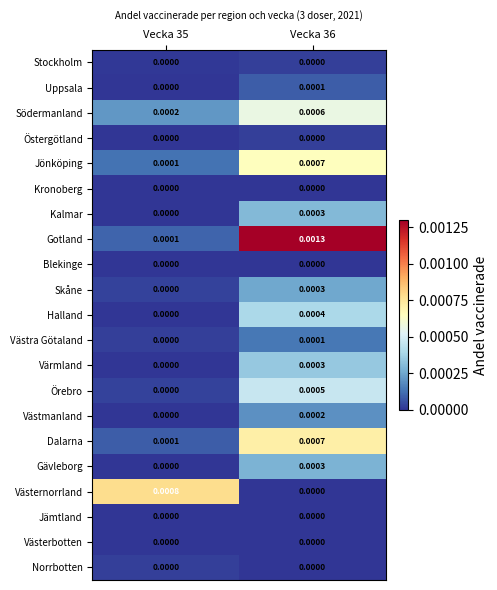

Between Vecka 35 and Vecka 36, which series saw the biggest shift?

Gotland